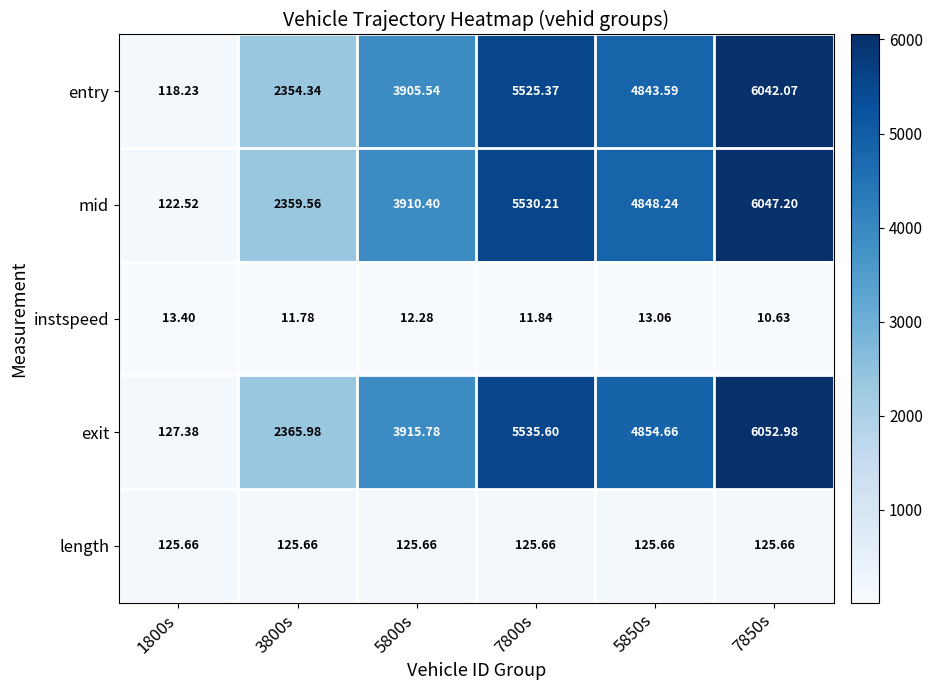

Which series has the widest spread of values?

exit